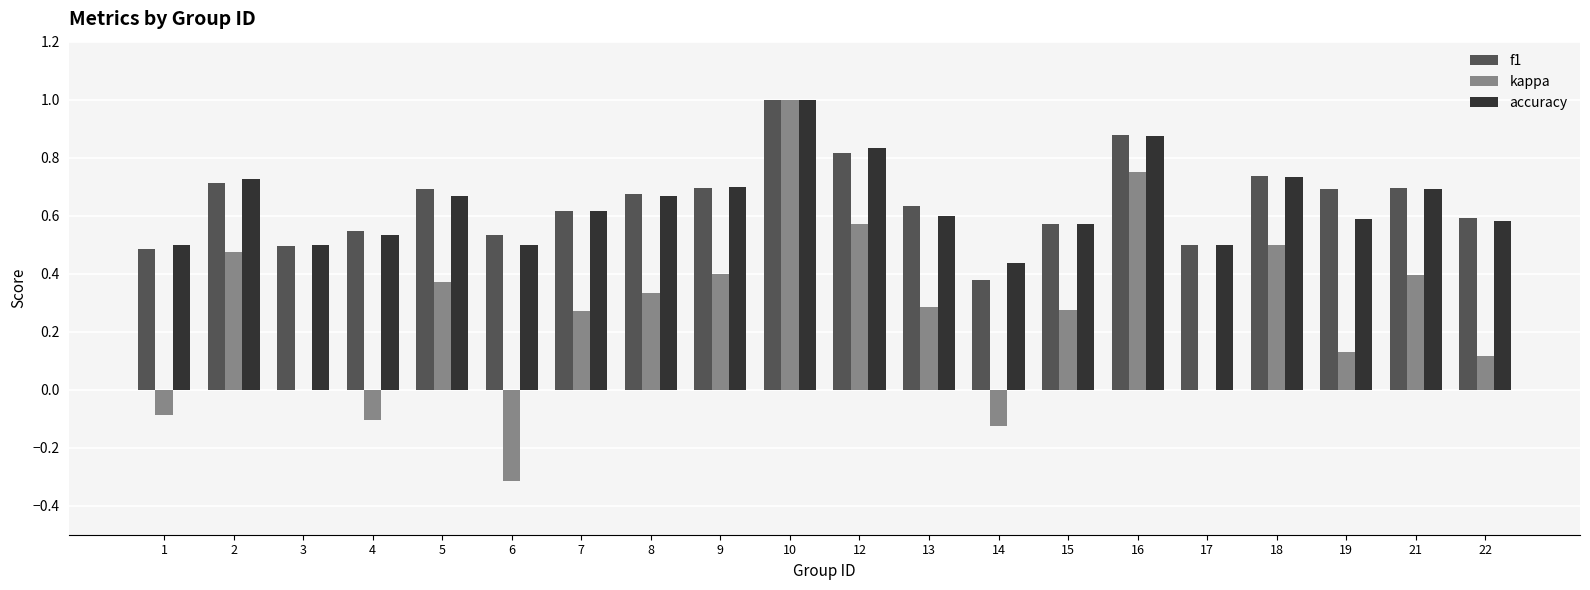

What is the sum of all kappa values?

5.2